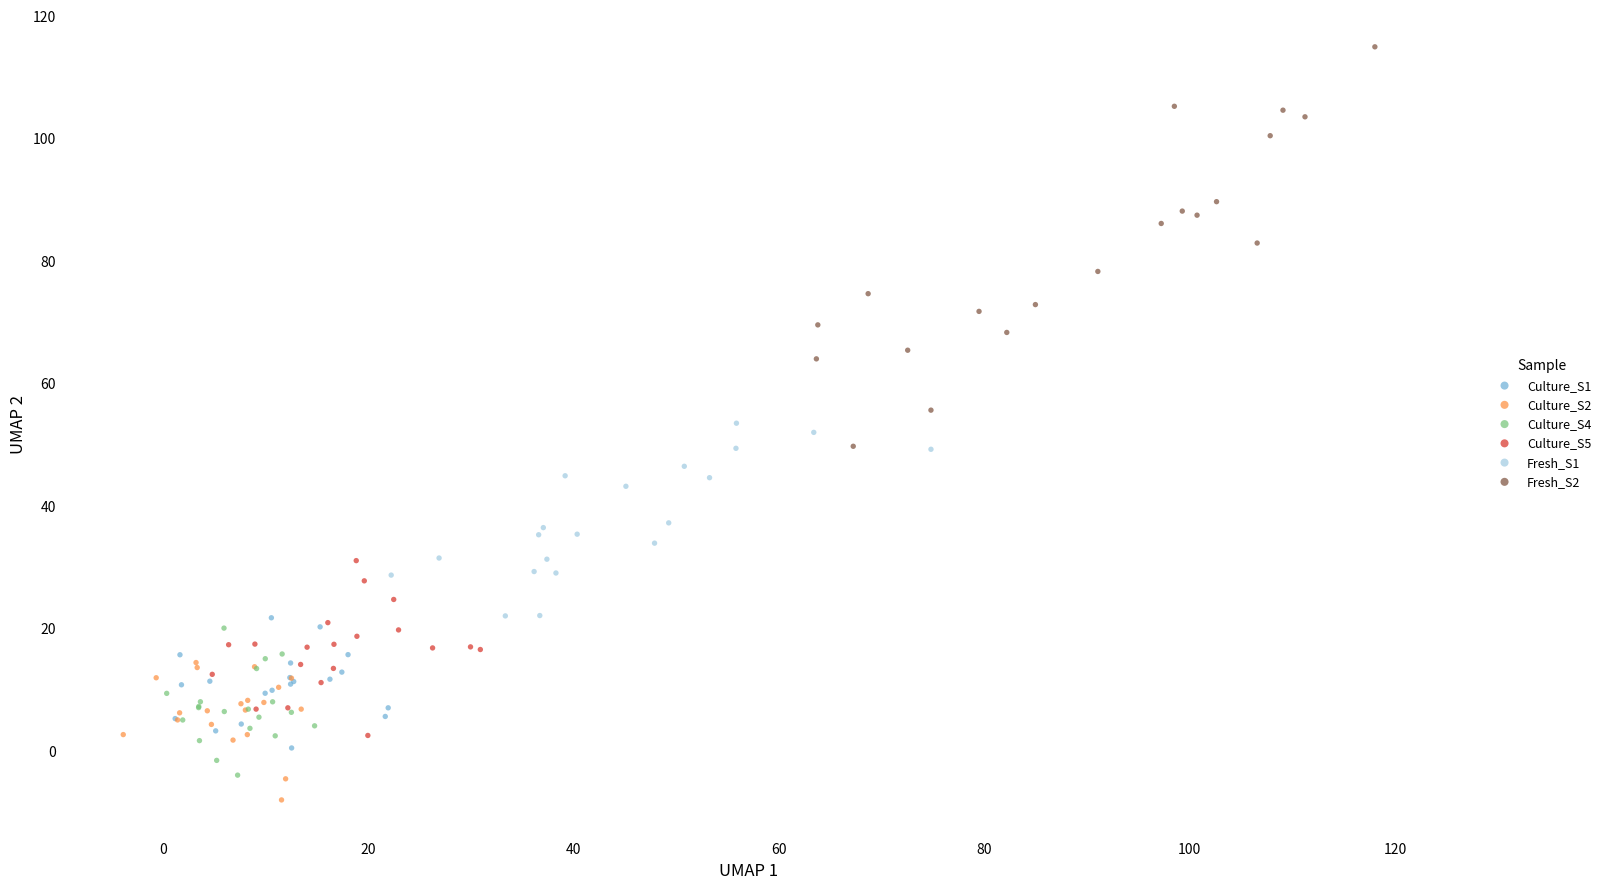

Which series contains the highest Y value?

Fresh_S2